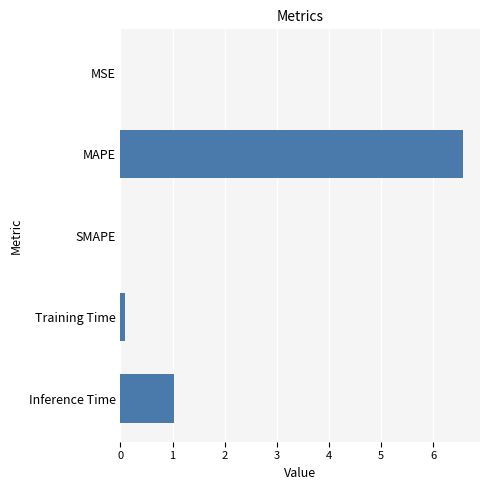

What is the change in value from MAPE to SMAPE?

-6.6